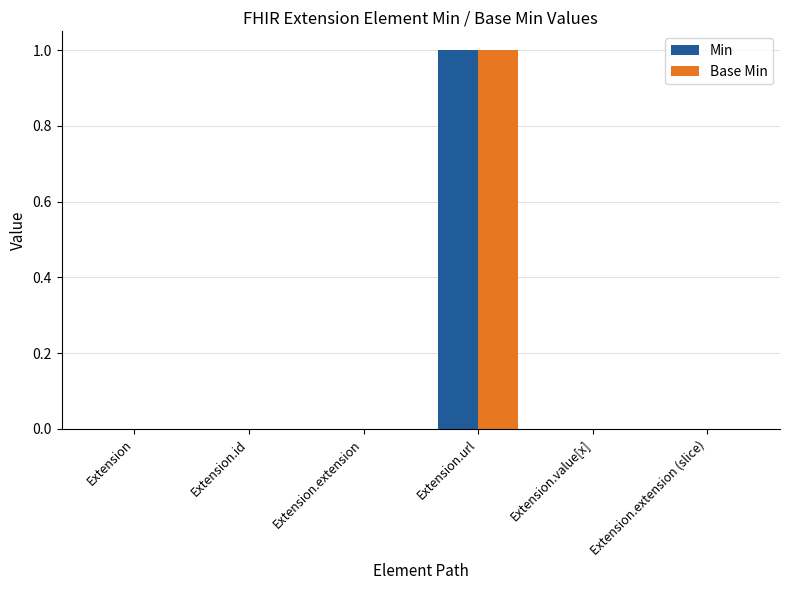

The Min series shows 0 at Extension. True or false?

True